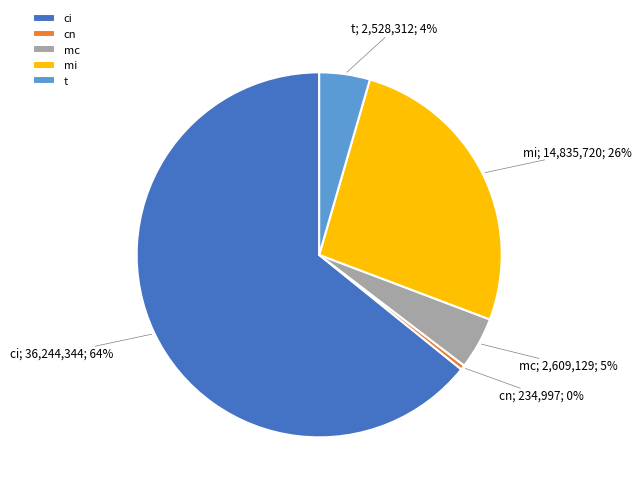

Is it true that mi is 26% of the pie?

True